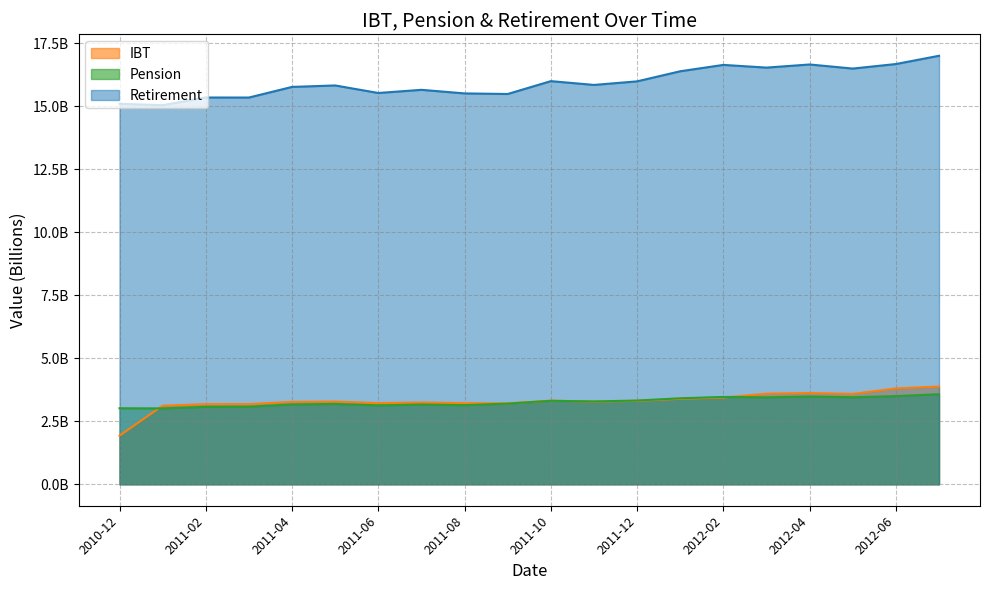

What position from the left is 2011-03?

4